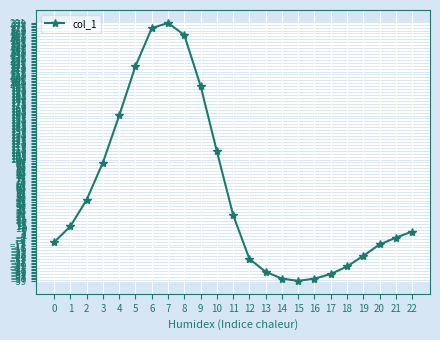

What is the difference between the maximum and minimum values?

340